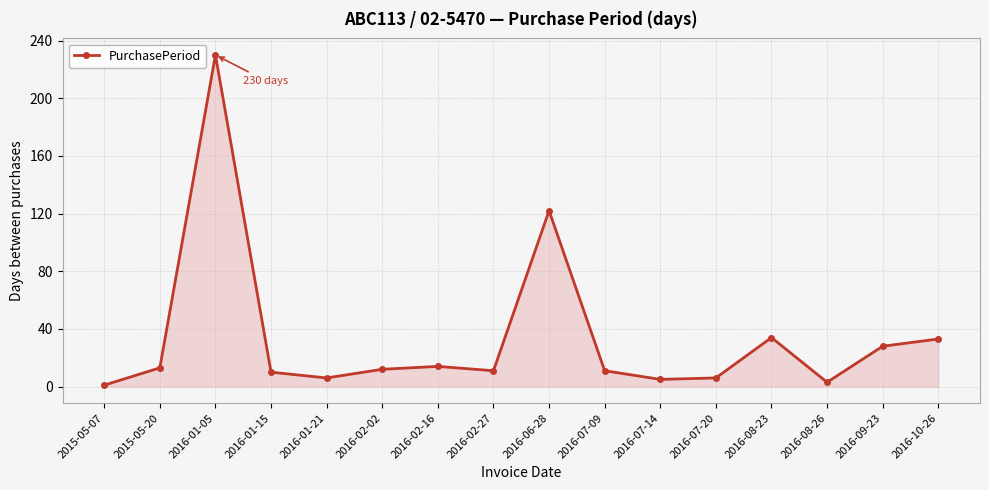

How many interior local valleys (lower than both neighbors) does the data have?

4